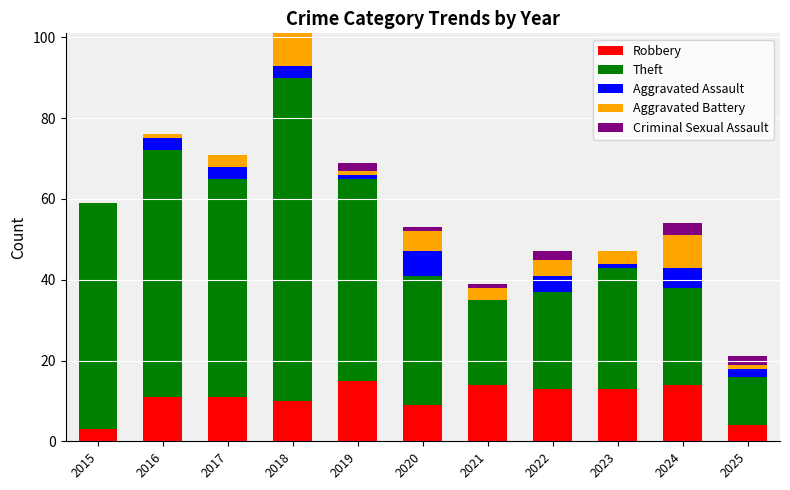

What is the sum of all Robbery values?

117